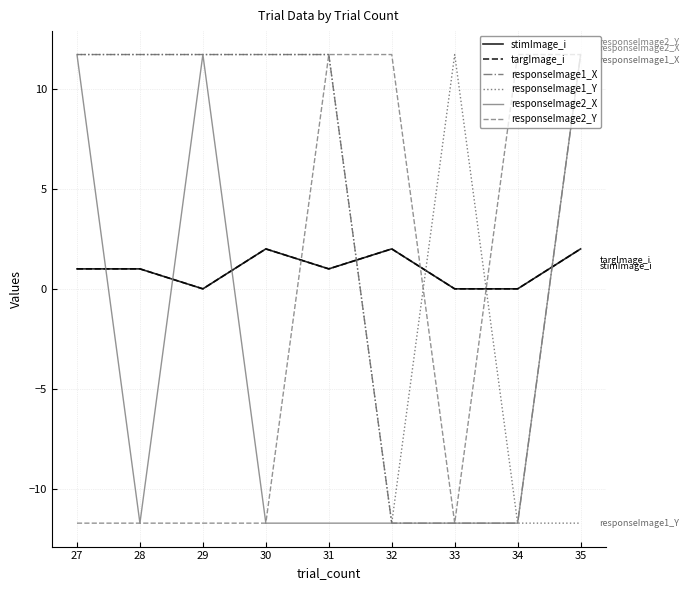

What is the spread (max minus min) of values at 35?

23.5